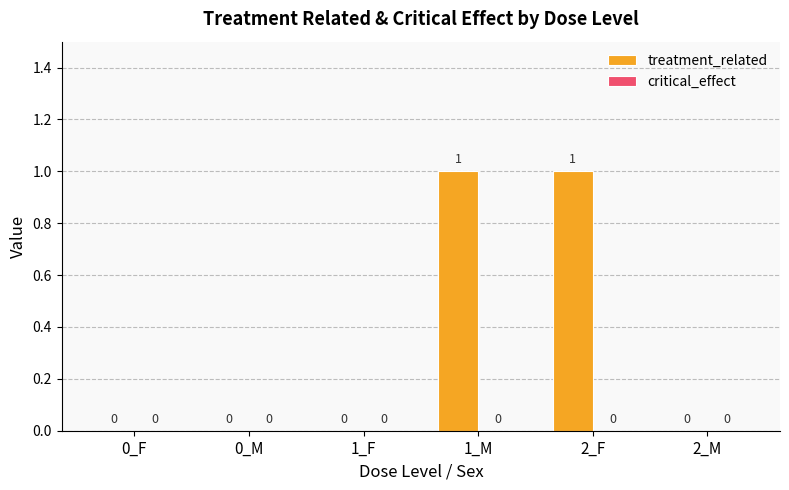

Which has a higher value, 0_M or 1_M?

1_M